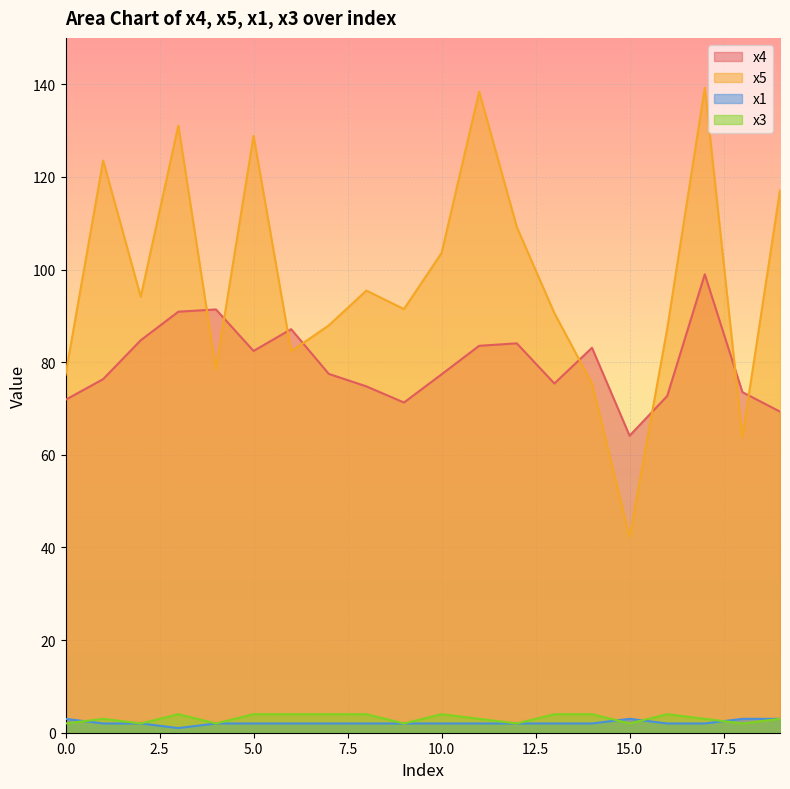

What is the difference between the maximum and second lowest values in the x3 series?

2.0